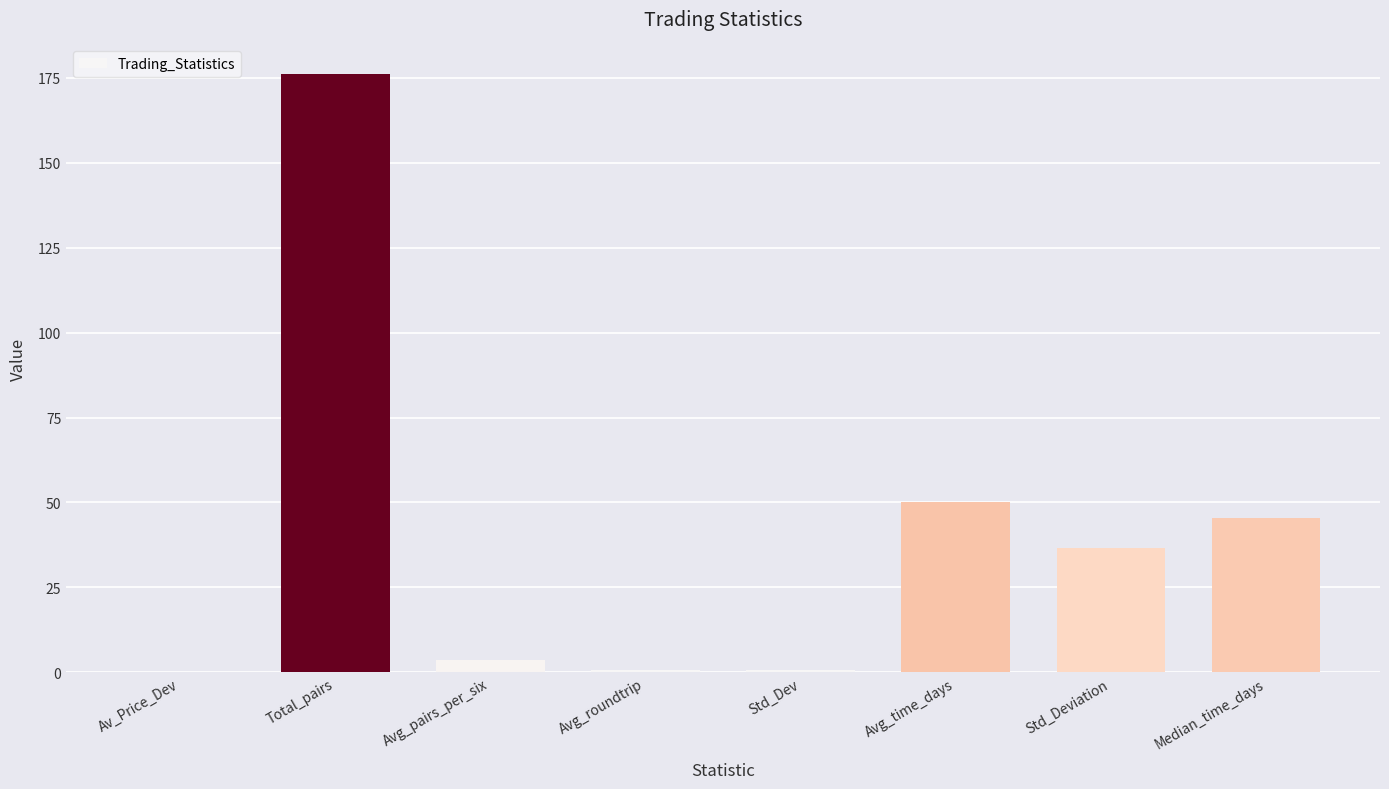

Is it true that the value at Std_Deviation is 36.5?

True